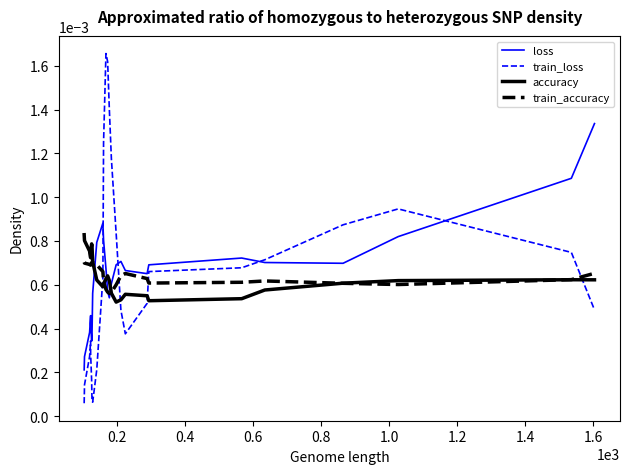

Count the accuracy values in the range 0 to 1.

26